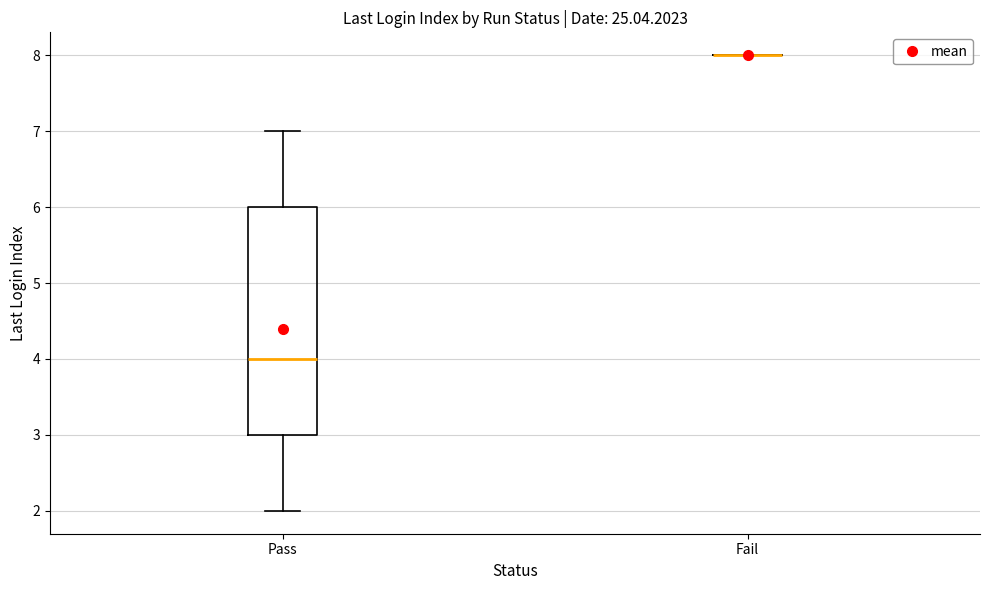

Which box is the tallest, from its lower edge to its upper edge?

Pass